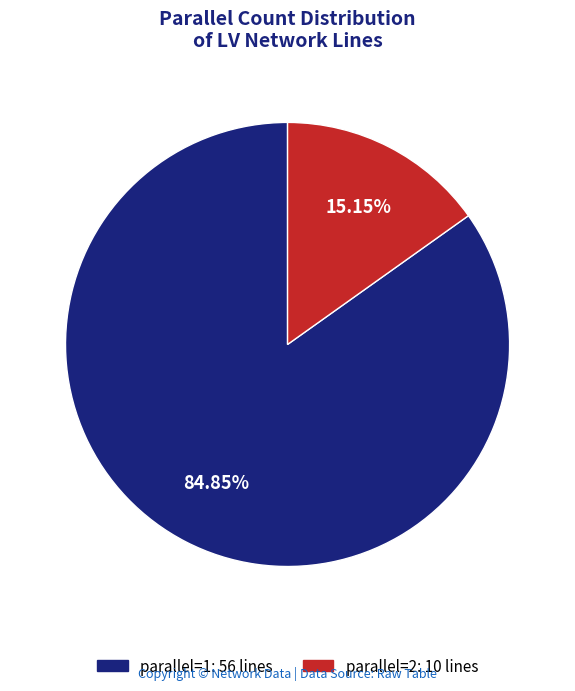

What is the ratio of the value at parallel=1 to the value at parallel=2?

5.6